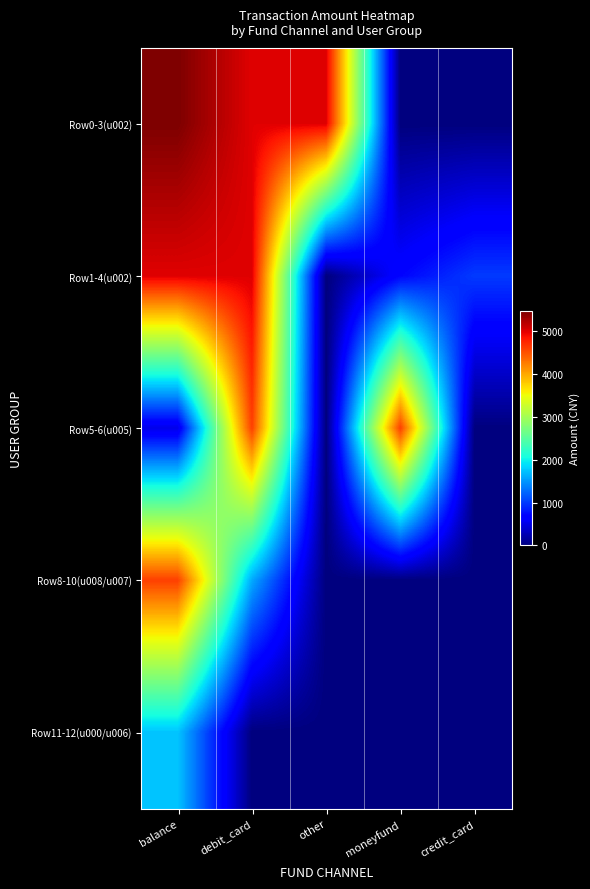

Reading right to left, transcribe all the data shown in this chart.

Row0-3(u002): credit_card=0	moneyfund=0	other=5000	debit_card=5000	balance=5468
Row1-4(u002): credit_card=1000	moneyfund=699	other=0	debit_card=5005	balance=5000
Row5-6(u005): credit_card=0	moneyfund=4600	other=0	debit_card=4600	balance=500
Row8-10(u008/u007): credit_card=0	moneyfund=0	other=0	debit_card=1600	balance=4600
Row11-12(u000/u006): credit_card=0	moneyfund=0	other=0	debit_card=0	balance=1740